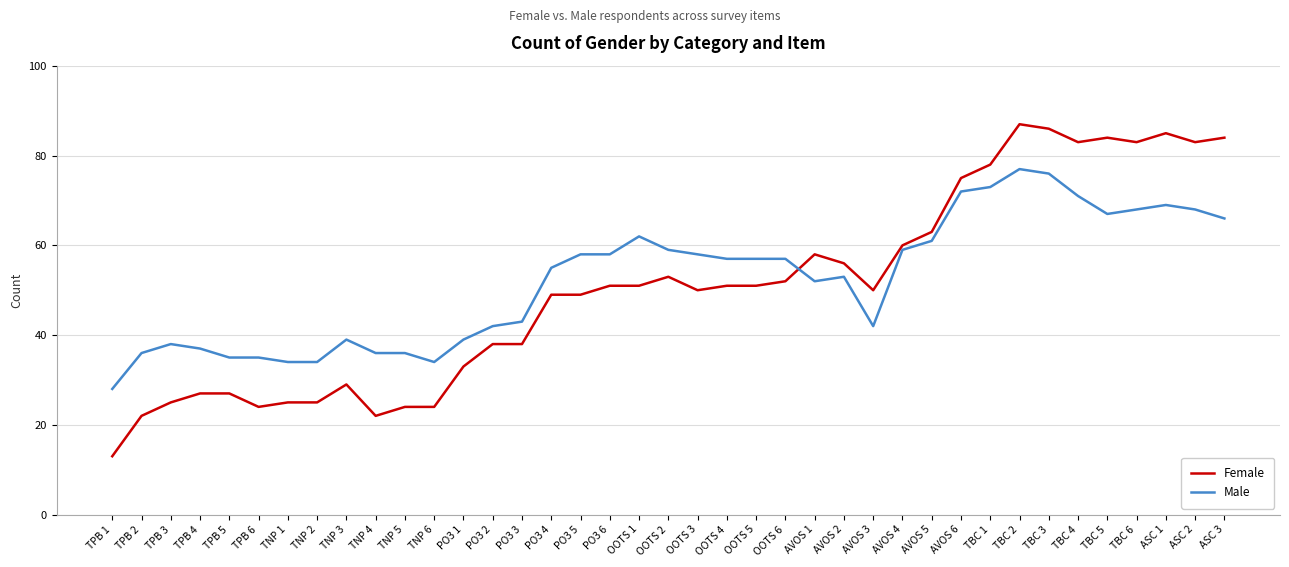

What are all the series names shown in the legend?

Female, Male